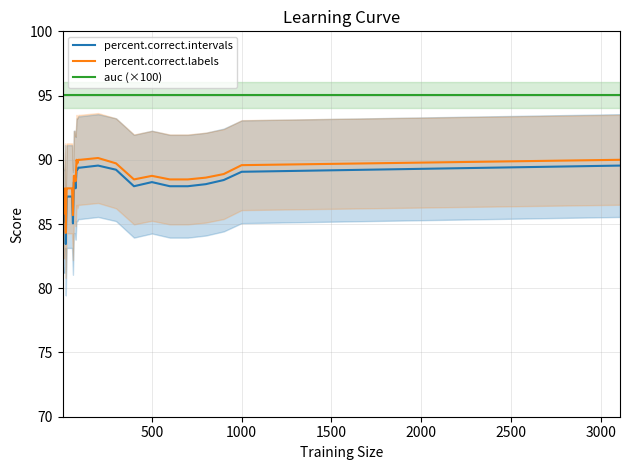

The percent.correct.labels series shows 88.8 at 500. True or false?

True